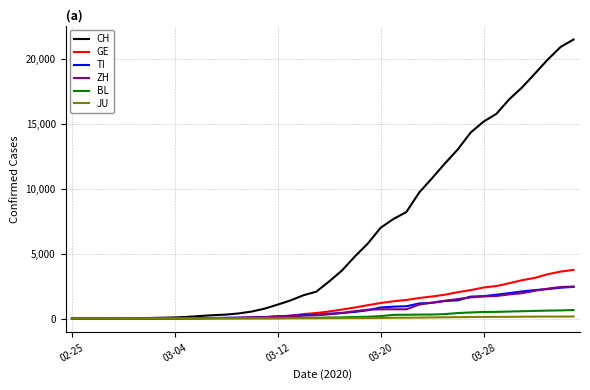

Which series has the largest total across all categories?

CH